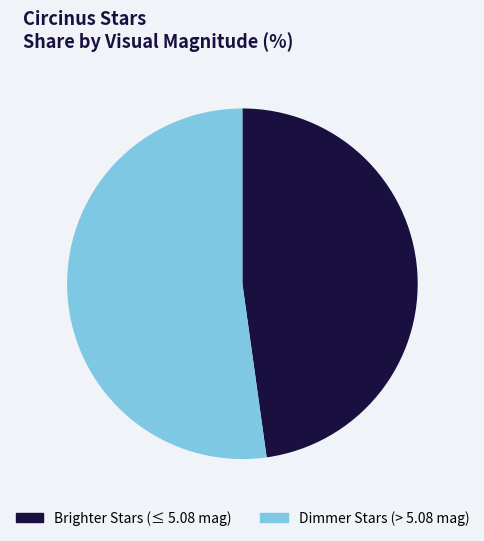

Is there any slice that represents more than half of the pie?

Yes